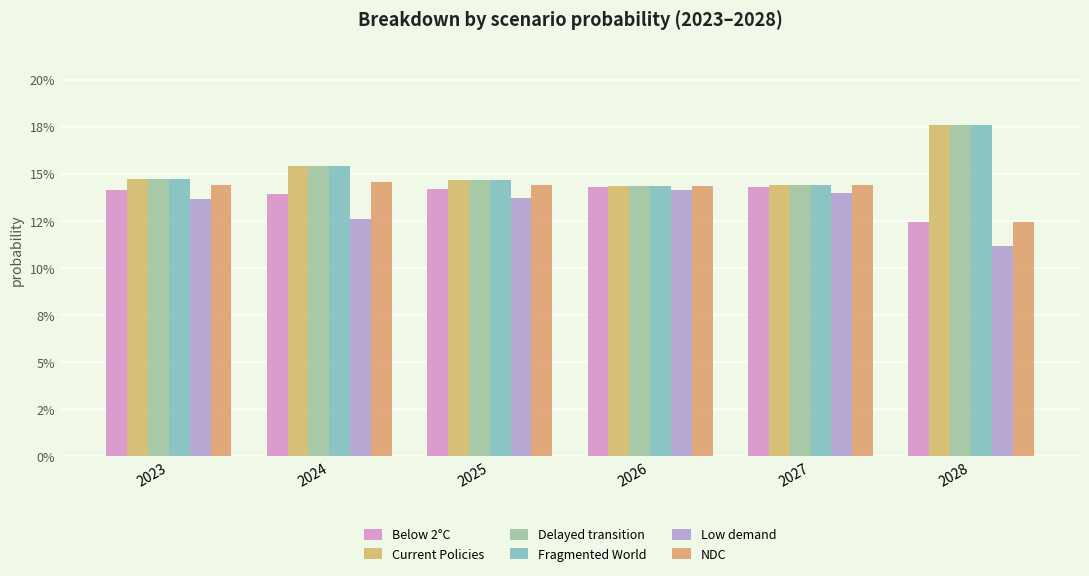

The Fragmented World series shows 0.0 at 2027. True or false?

False